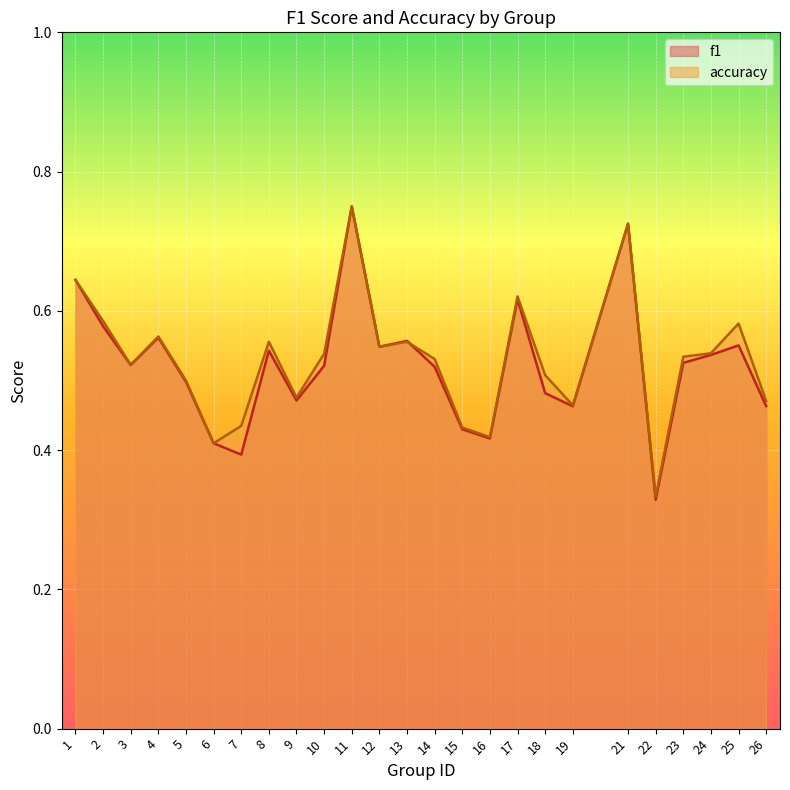

What are all the series names shown in the legend?

f1, accuracy